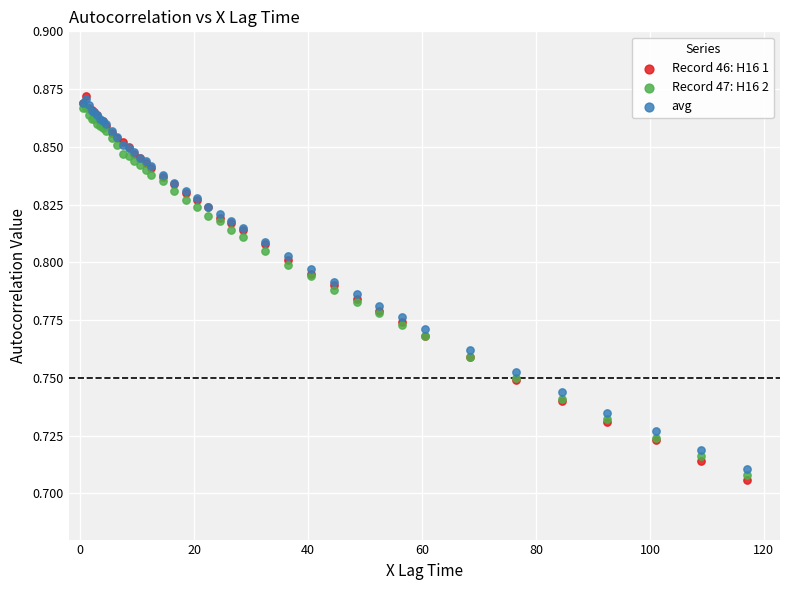

Which series has the widest spread of Y values?

Record 46: H16 1